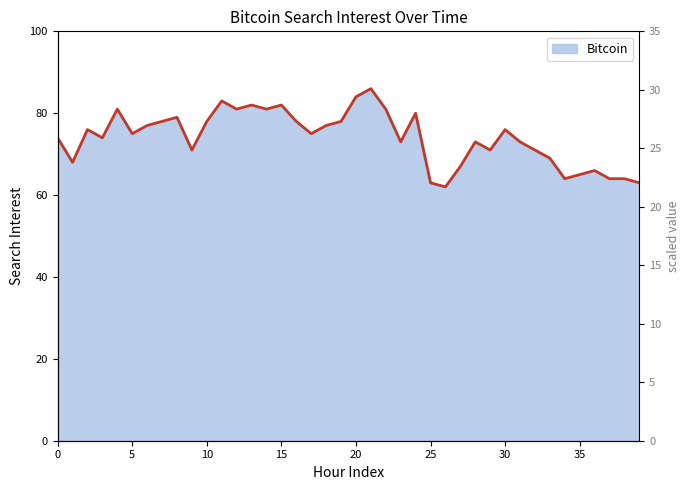

What is the value of the 31st point from the left?

76